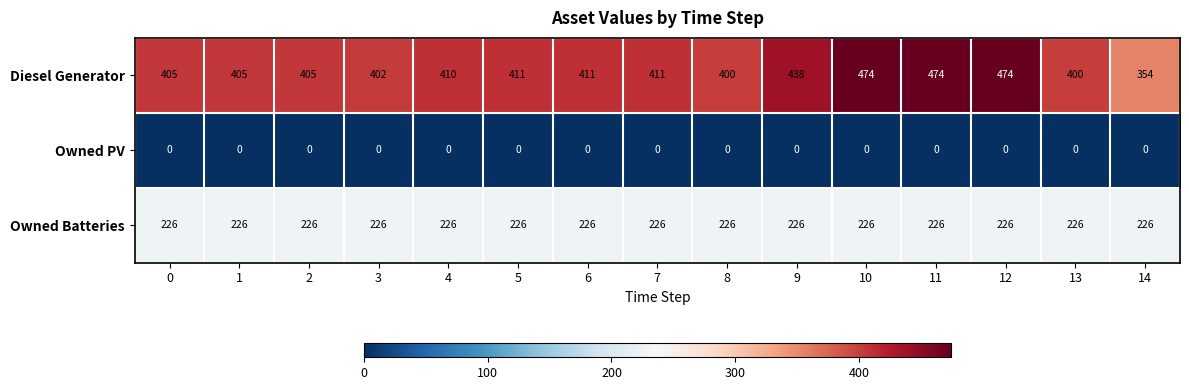

Is it true that Diesel Generator equals 171 at 3?

False